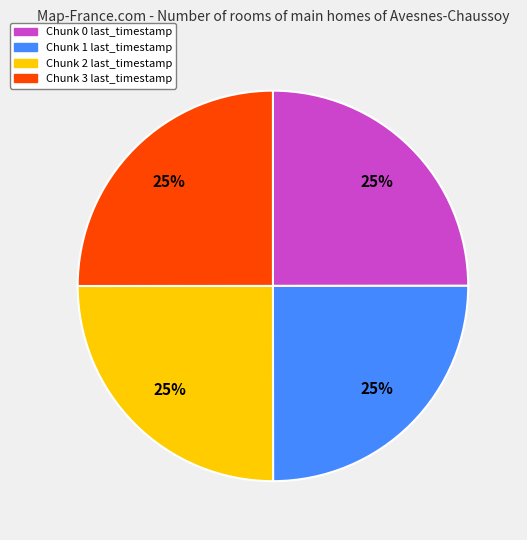

To the nearest percent, what is the average slice percentage?

25%